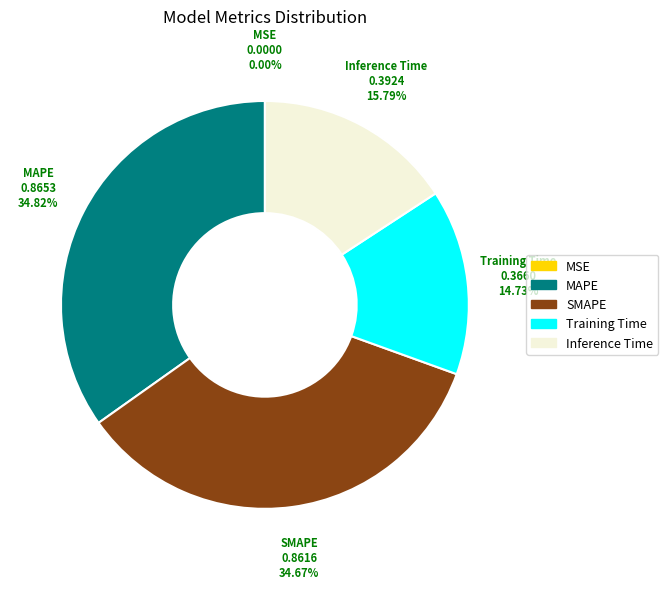

Which has a higher value, MAPE or Training Time?

MAPE